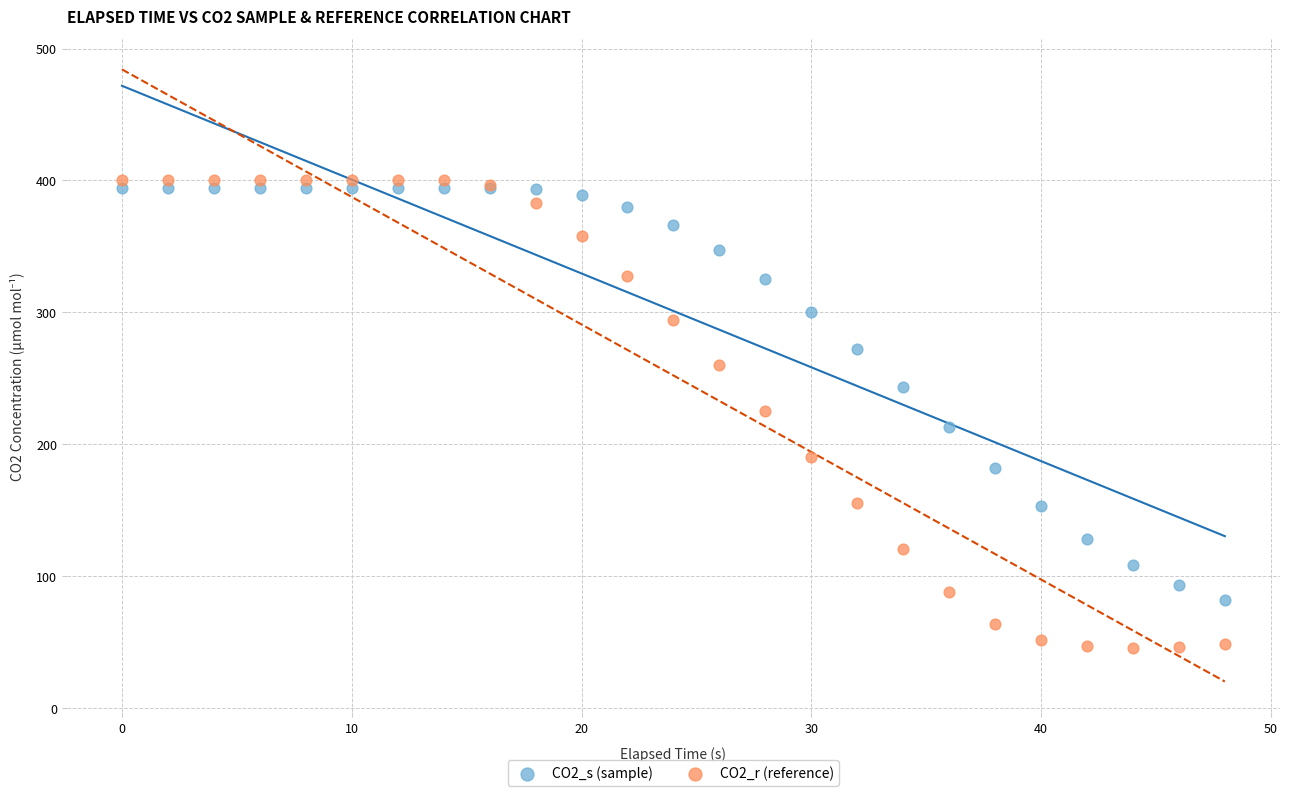

Which series contains the highest Y value?

CO2_r (reference)